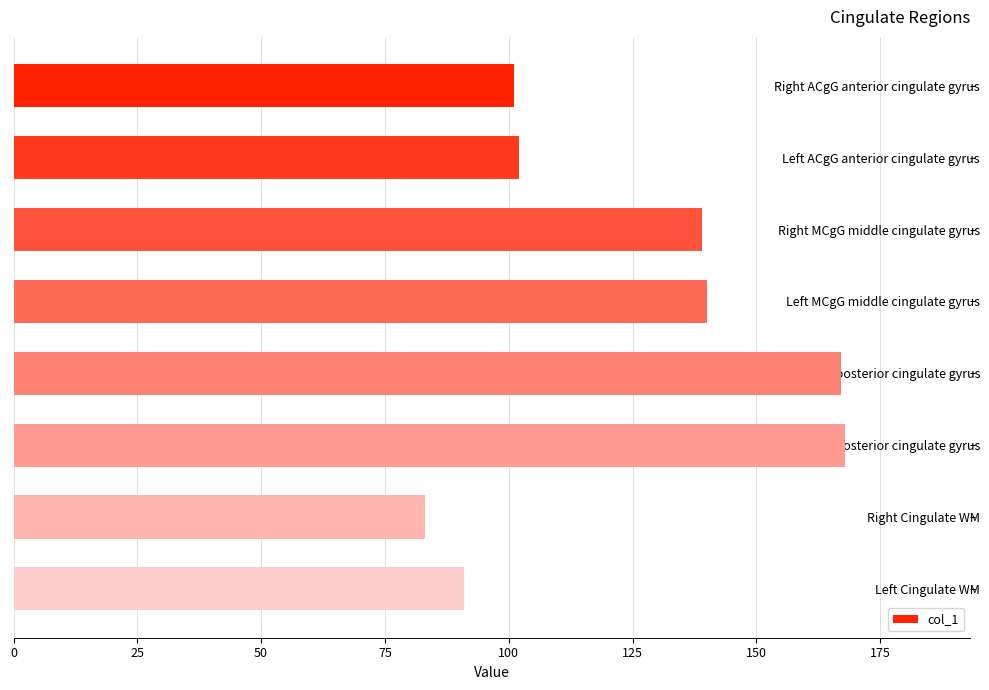

Reading bottom to top, transcribe all the data shown in this chart.

Left Cingulate WM=91	Right Cingulate WM=83	Left PCgG posterior cingulate gyrus=168	Right PCgG posterior cingulate gyrus=167	Left MCgG middle cingulate gyrus=140	Right MCgG middle cingulate gyrus=139	Left ACgG anterior cingulate gyrus=102	Right ACgG anterior cingulate gyrus=101